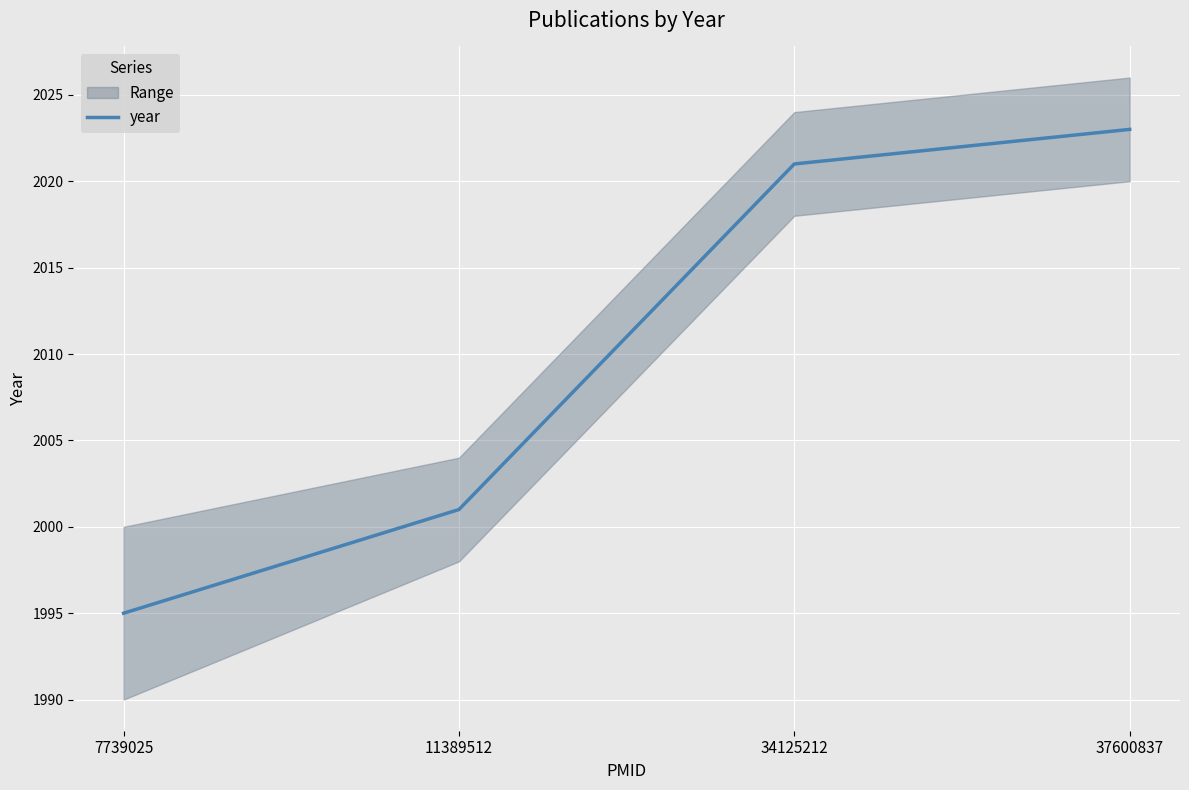

List the labels in order of value, largest first.

37600837, 34125212, 11389512, 7739025